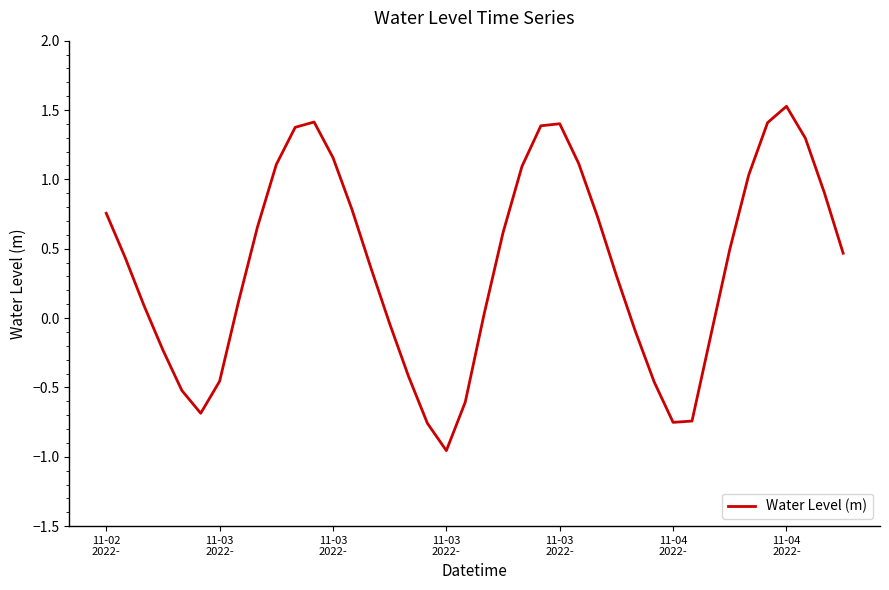

Does the chart display data point markers on the line(s)?

No